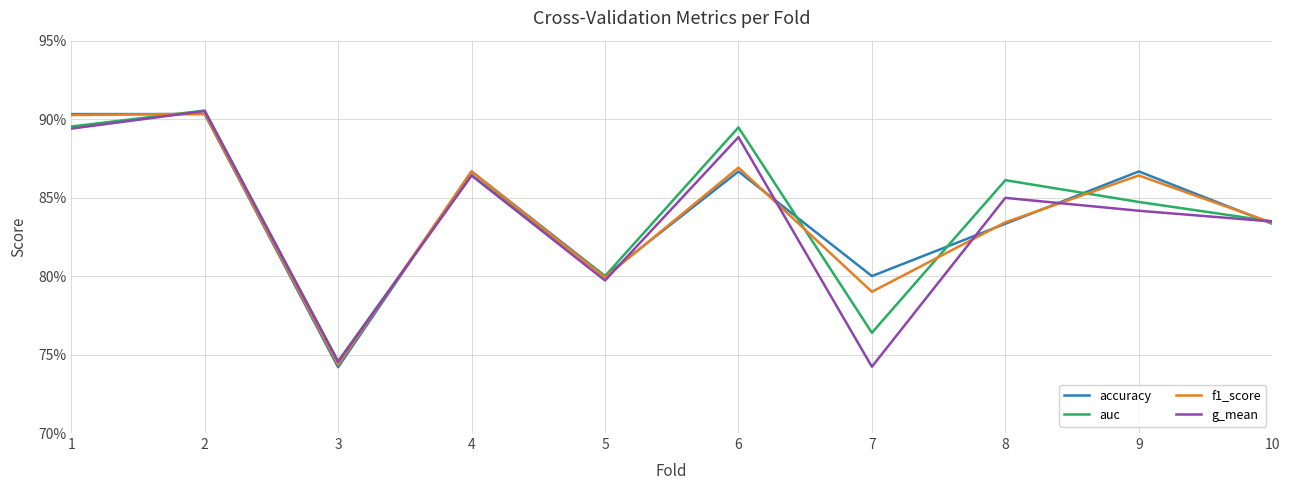

Reading right to left, what are all the values shown in this chart?

accuracy: 10=0.8	9=0.9	8=0.8	7=0.8	6=0.9	5=0.8	4=0.9	3=0.7	2=0.9	1=0.9
auc: 10=0.8	9=0.8	8=0.9	7=0.8	6=0.9	5=0.8	4=0.9	3=0.7	2=0.9	1=0.9
f1_score: 10=0.8	9=0.9	8=0.8	7=0.8	6=0.9	5=0.8	4=0.9	3=0.7	2=0.9	1=0.9
g_mean: 10=0.8	9=0.8	8=0.8	7=0.7	6=0.9	5=0.8	4=0.9	3=0.7	2=0.9	1=0.9